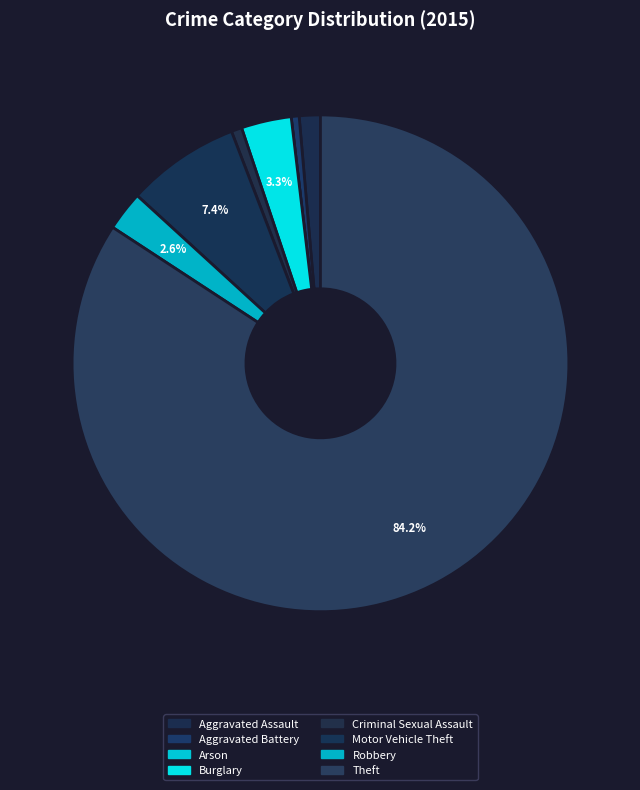

Between Burglary and Motor Vehicle Theft, which is larger?

Motor Vehicle Theft